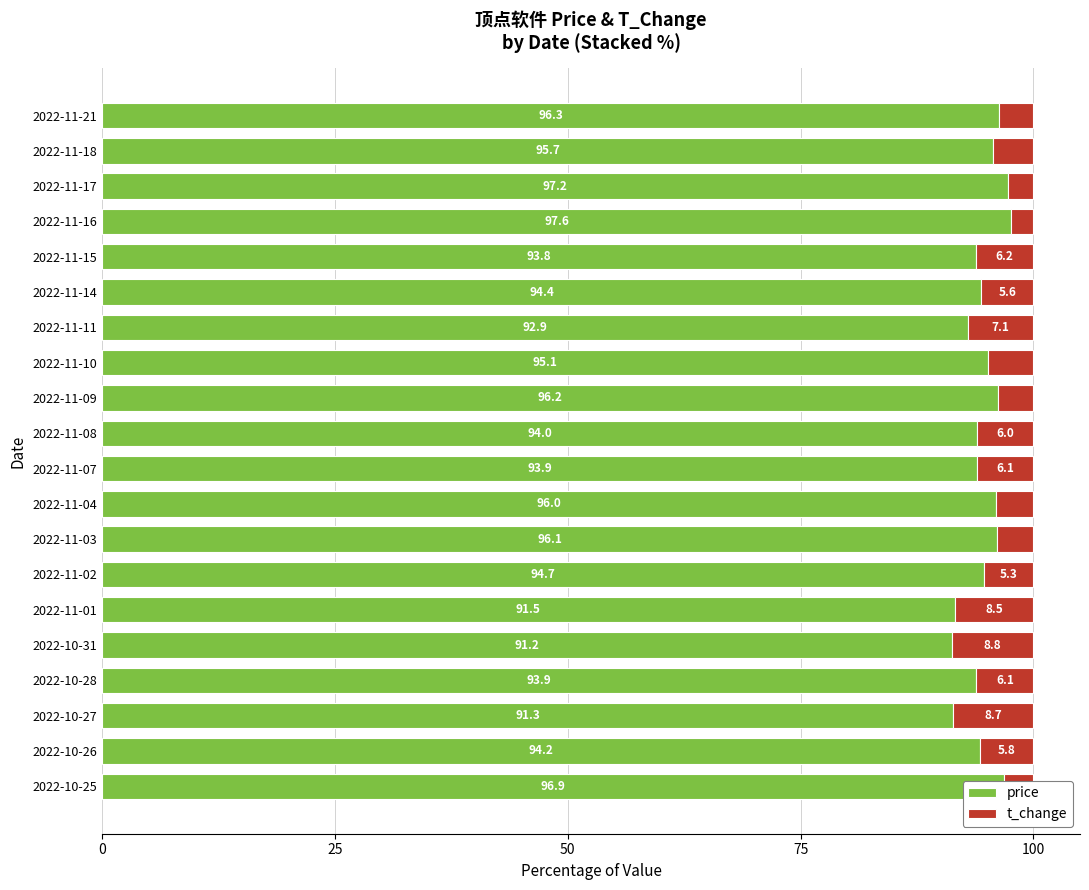

The price series shows 93.9 at 2022-11-07. True or false?

True